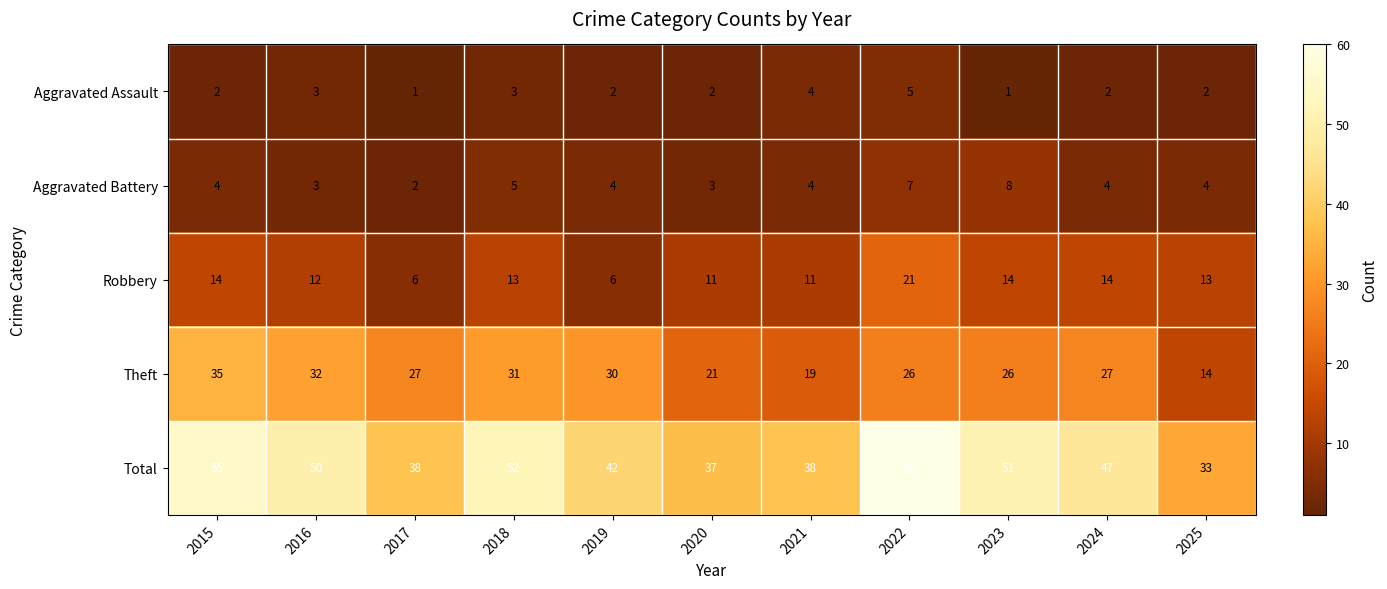

What is the highest value of the Aggravated Assault series?

5